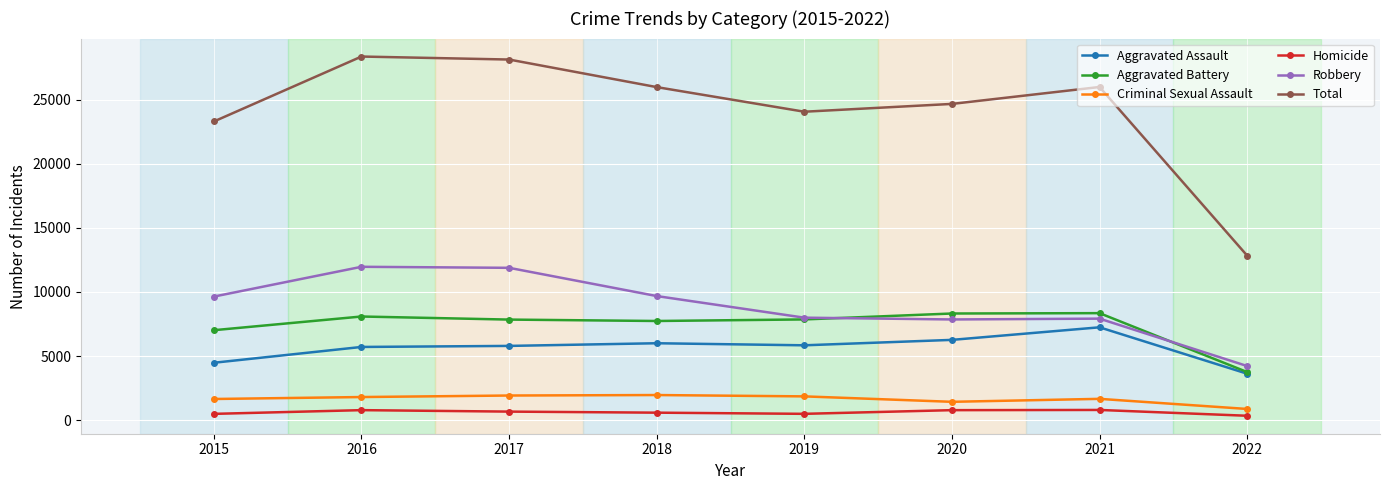

Which series changed the most between 2017 and 2022?

Total